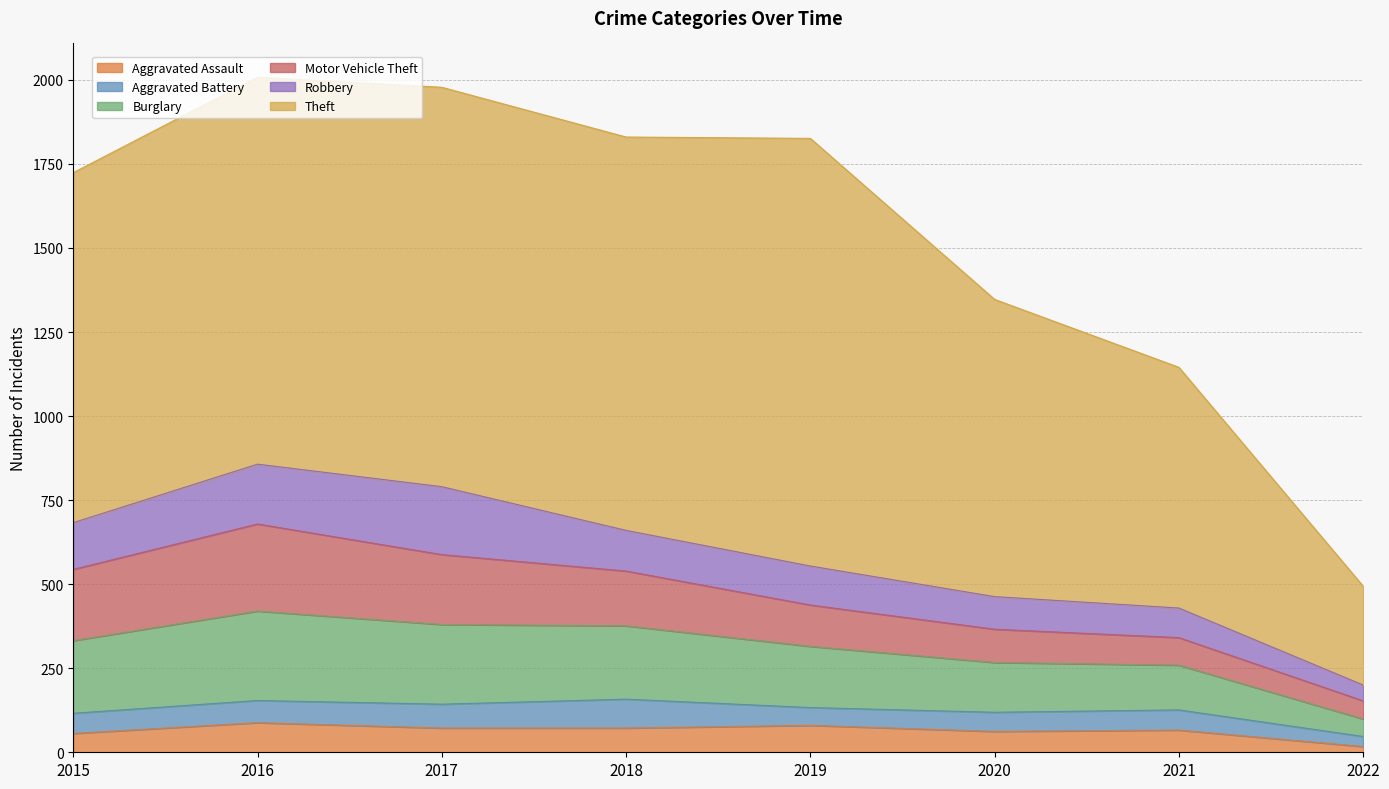

How many distinct data groups are displayed?

6